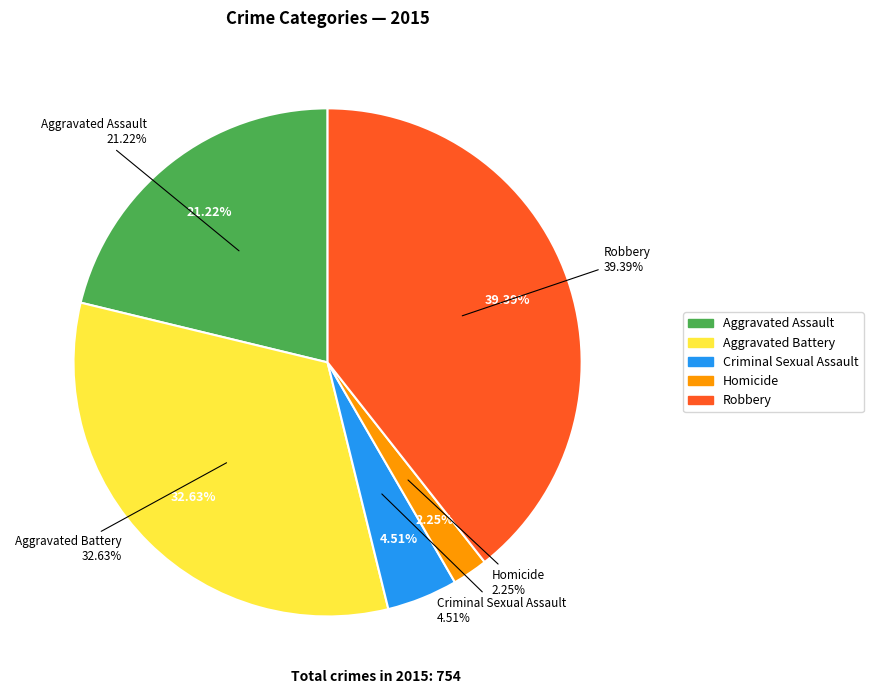

Combined, do Criminal Sexual Assault and Homicide account for over 50%?

No